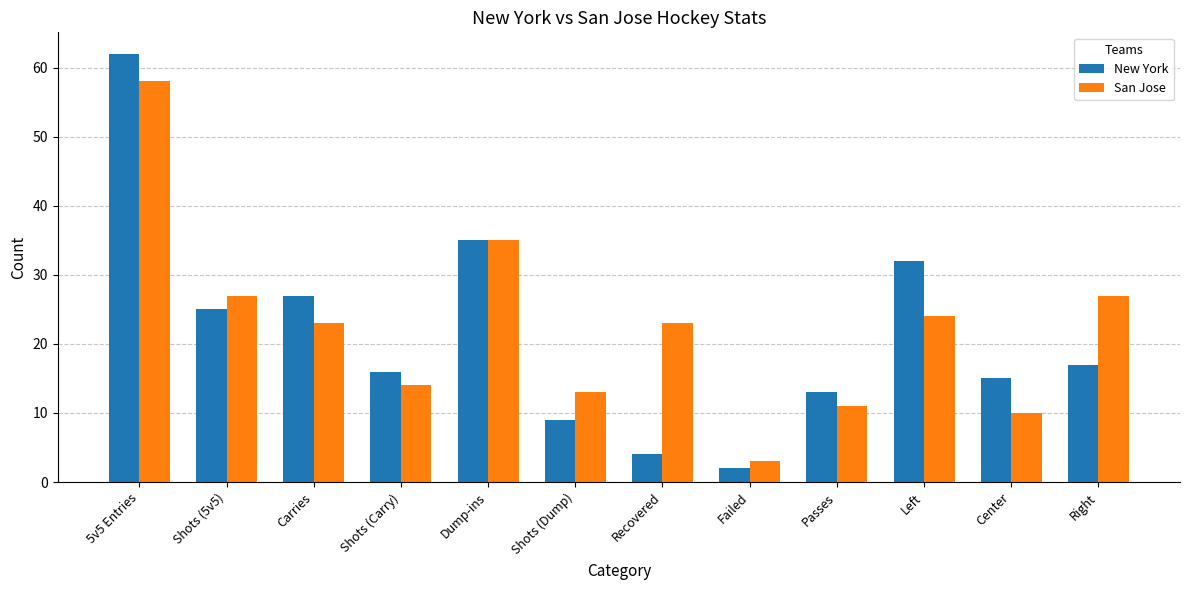

Rank the series at Failed from lowest to highest value.

New York, San Jose